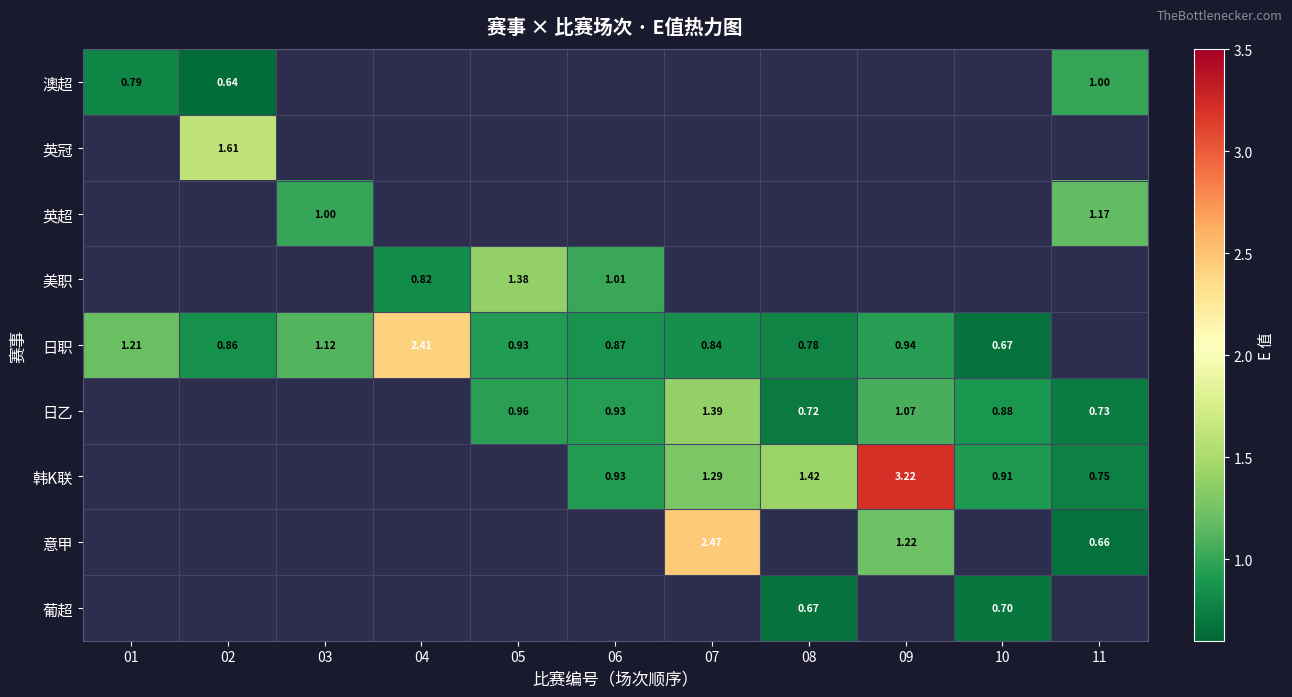

How many values in 澳超 are above zero?

3